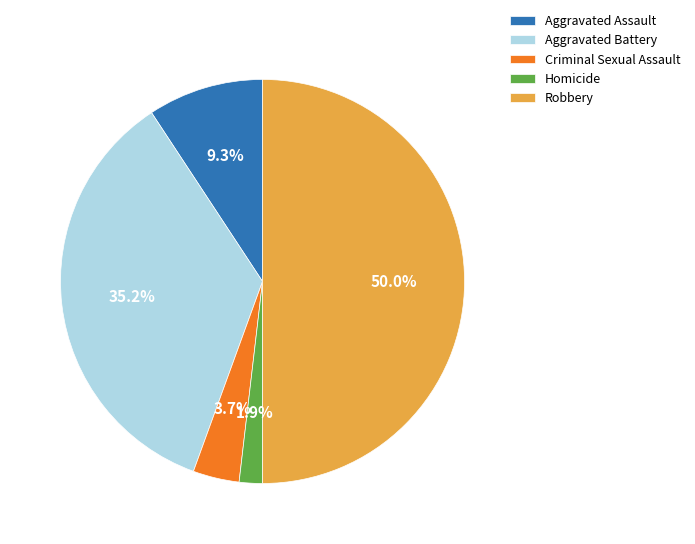

Is it true that Homicide is 14% of the pie?

False